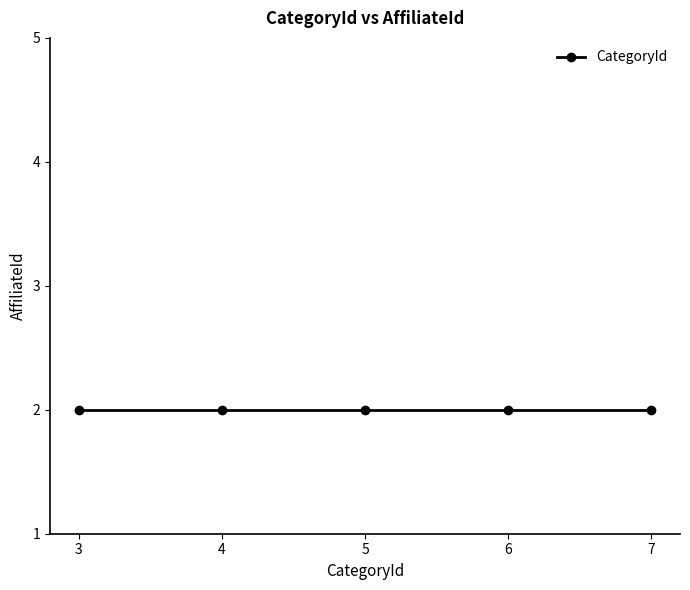

Does the chart have visible grid lines?

No